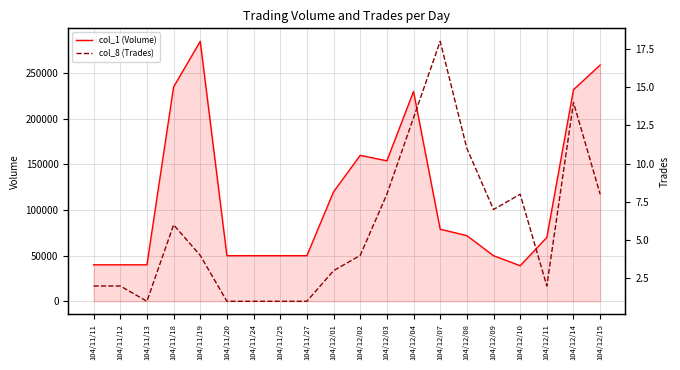

Which series changed the most between 104/12/02 and 104/12/10?

col_1 (Volume)